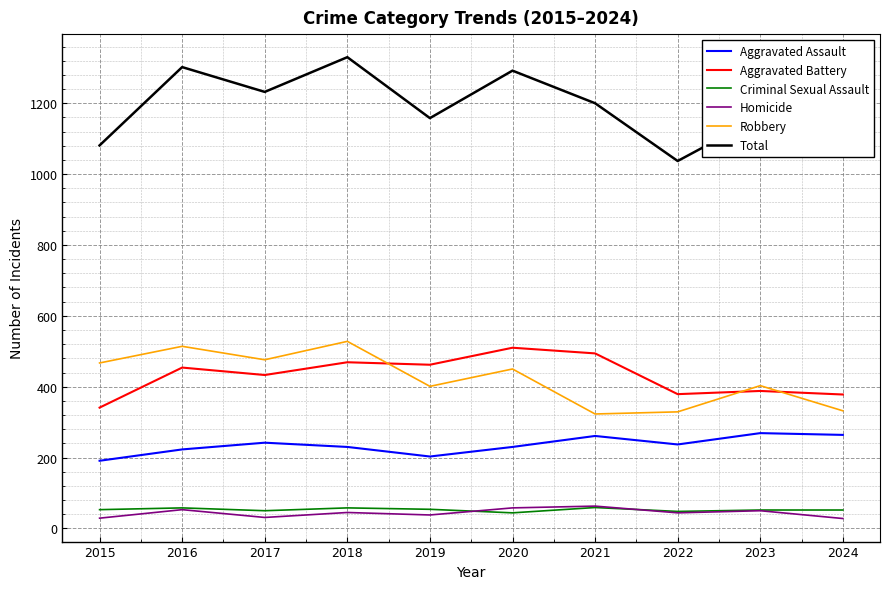

What is the difference between the maximum and second lowest values in the Total series?

276